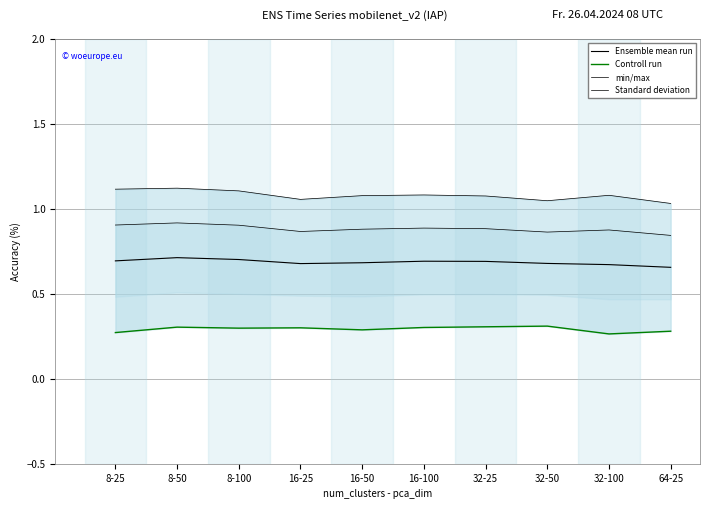

What is the label of the 3rd point from the right?

32-50